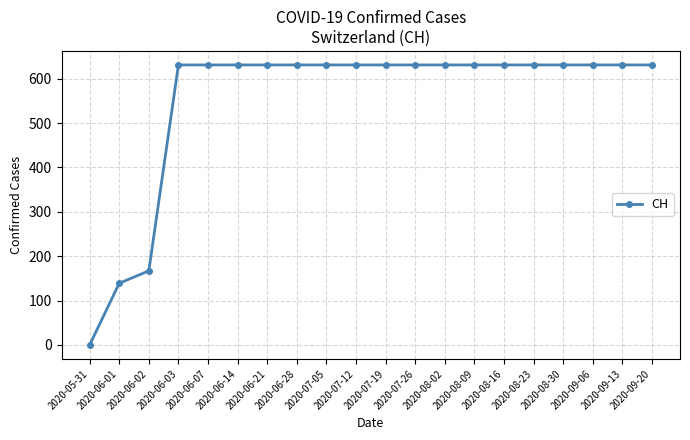

What is the value of the 14th point from the left?

631